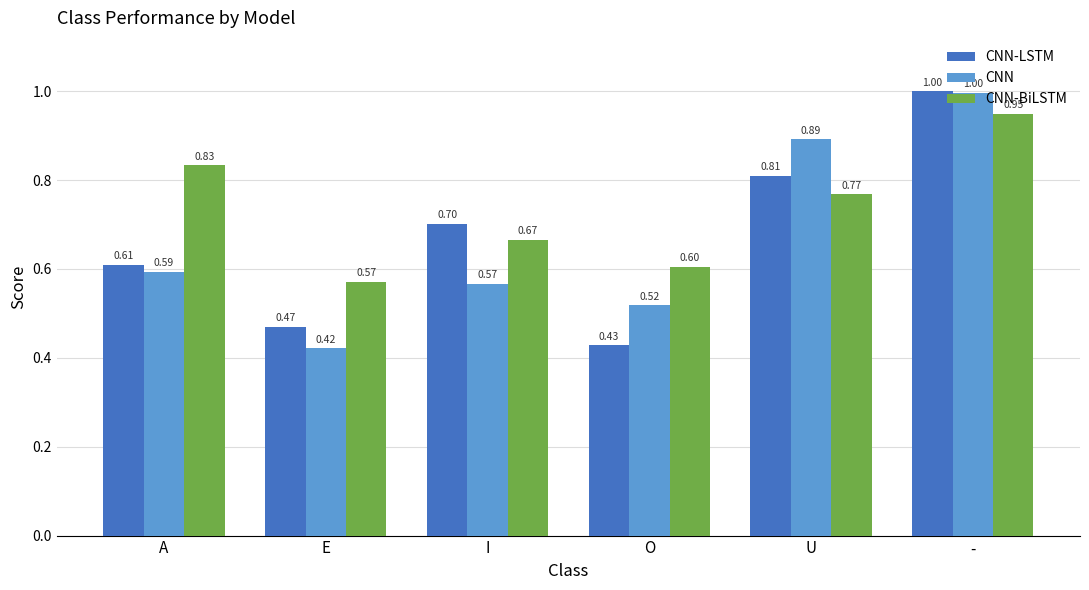

Which category has the highest value across all series?

-